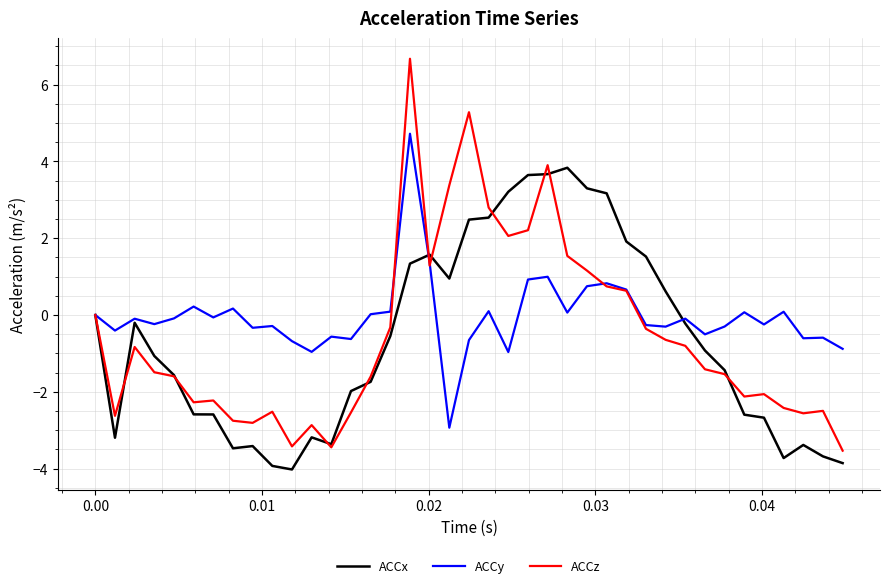

Which series has the largest range (max minus min)?

ACCz